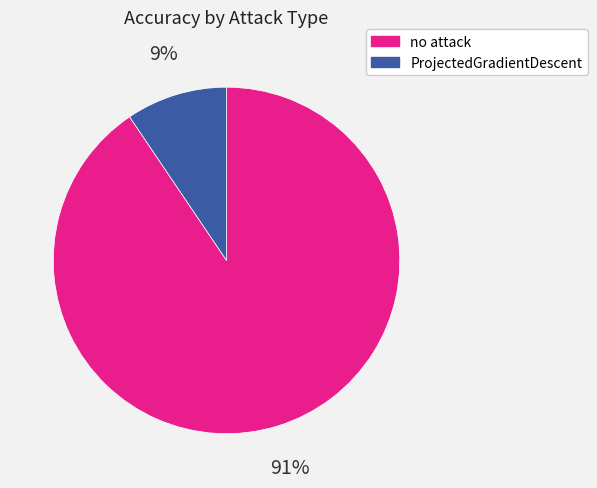

What is the smallest slice in the pie chart?

ProjectedGradientDescent